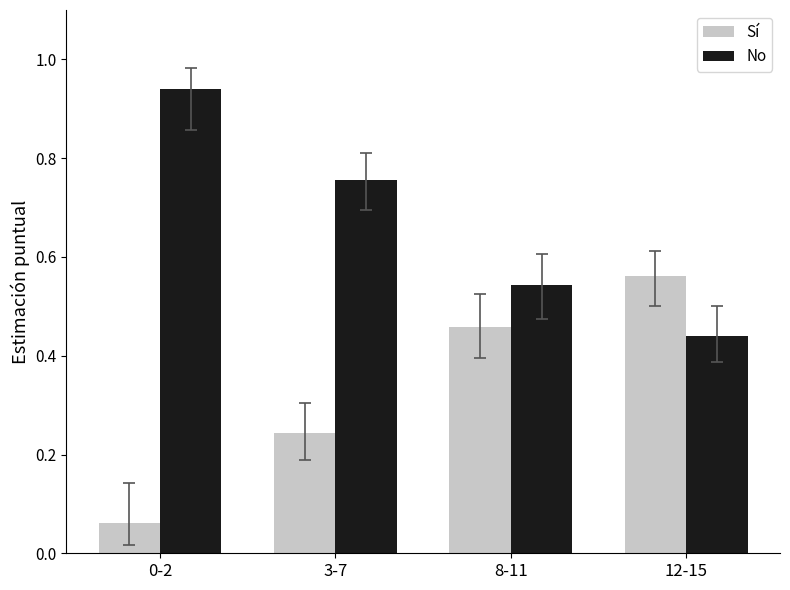

At how many categories does at least one series exceed 0?

4